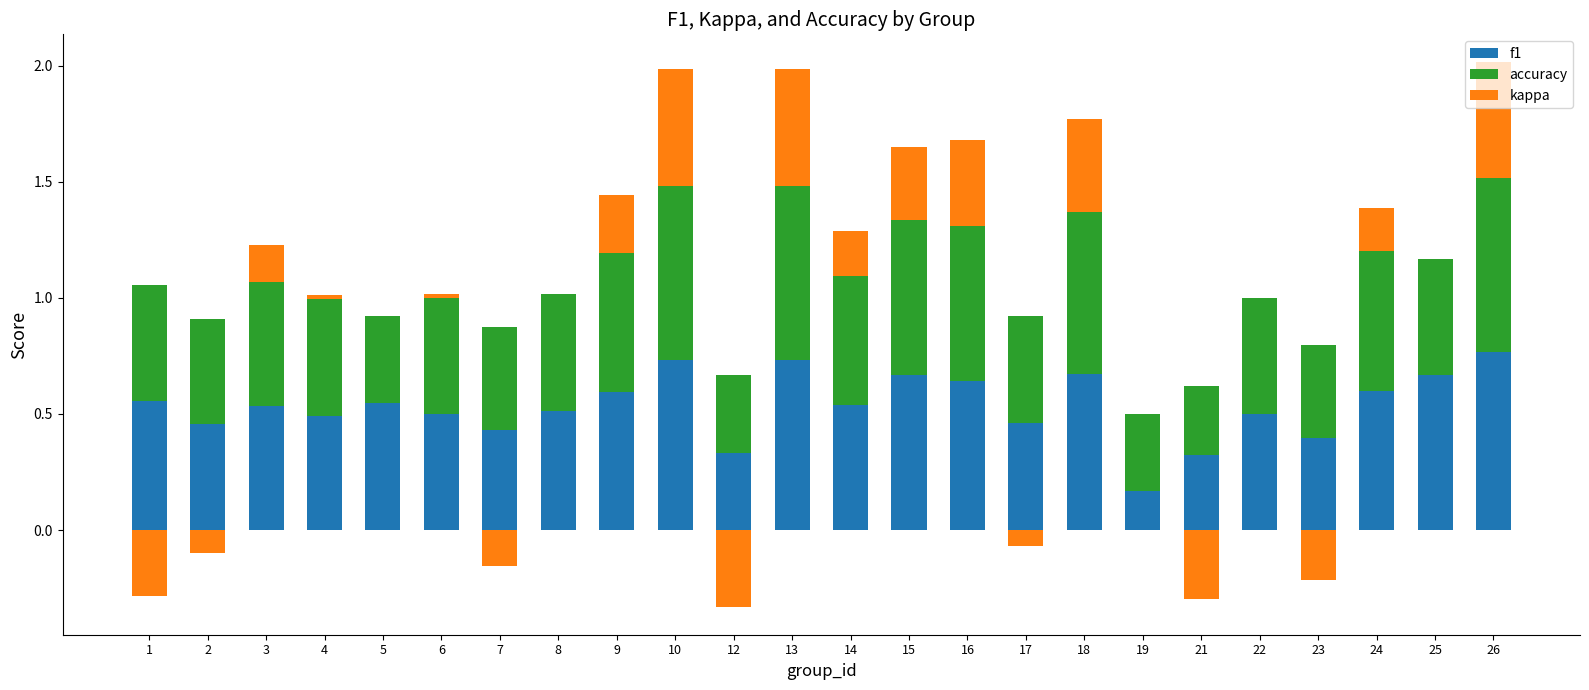

At which category does the chart reach its peak across all series?

26